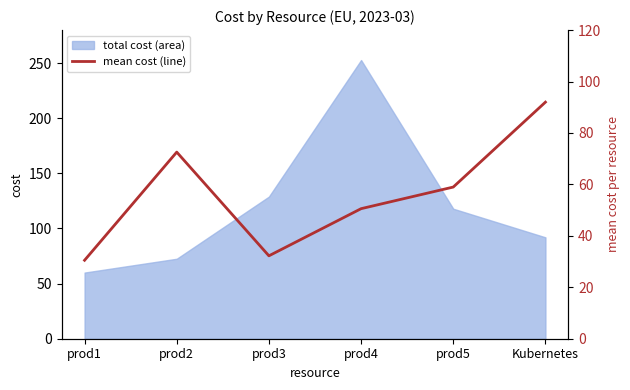

List the labels in order of total cost (area) value, smallest first.

prod1, prod2, Kubernetes, prod5, prod3, prod4